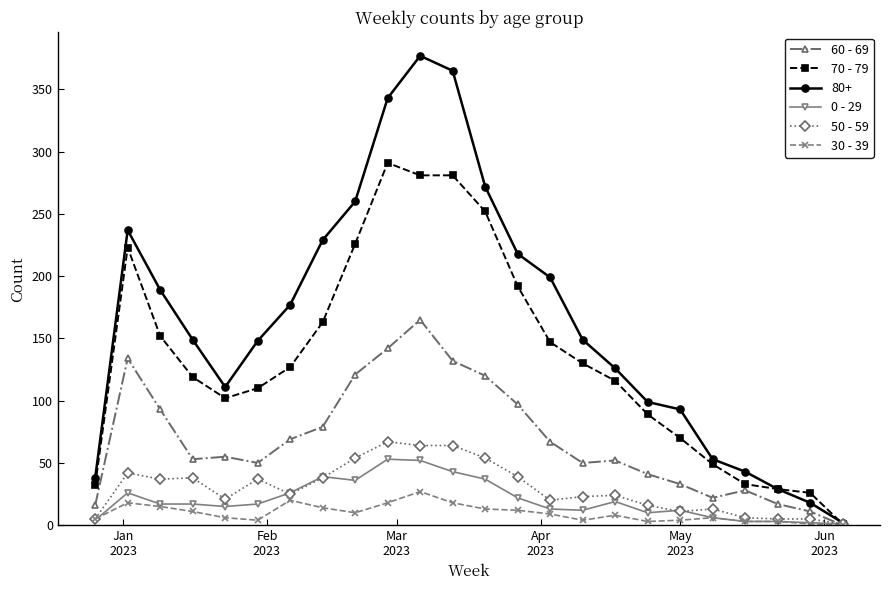

What is the maximum value shown in the chart?

377